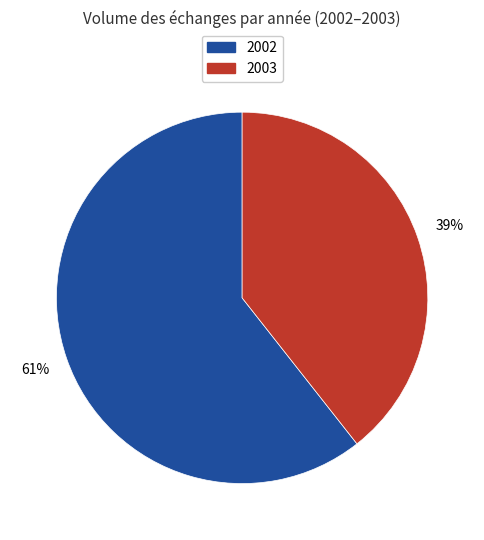

What percentage is the 2002 slice, to the nearest percent?

61%